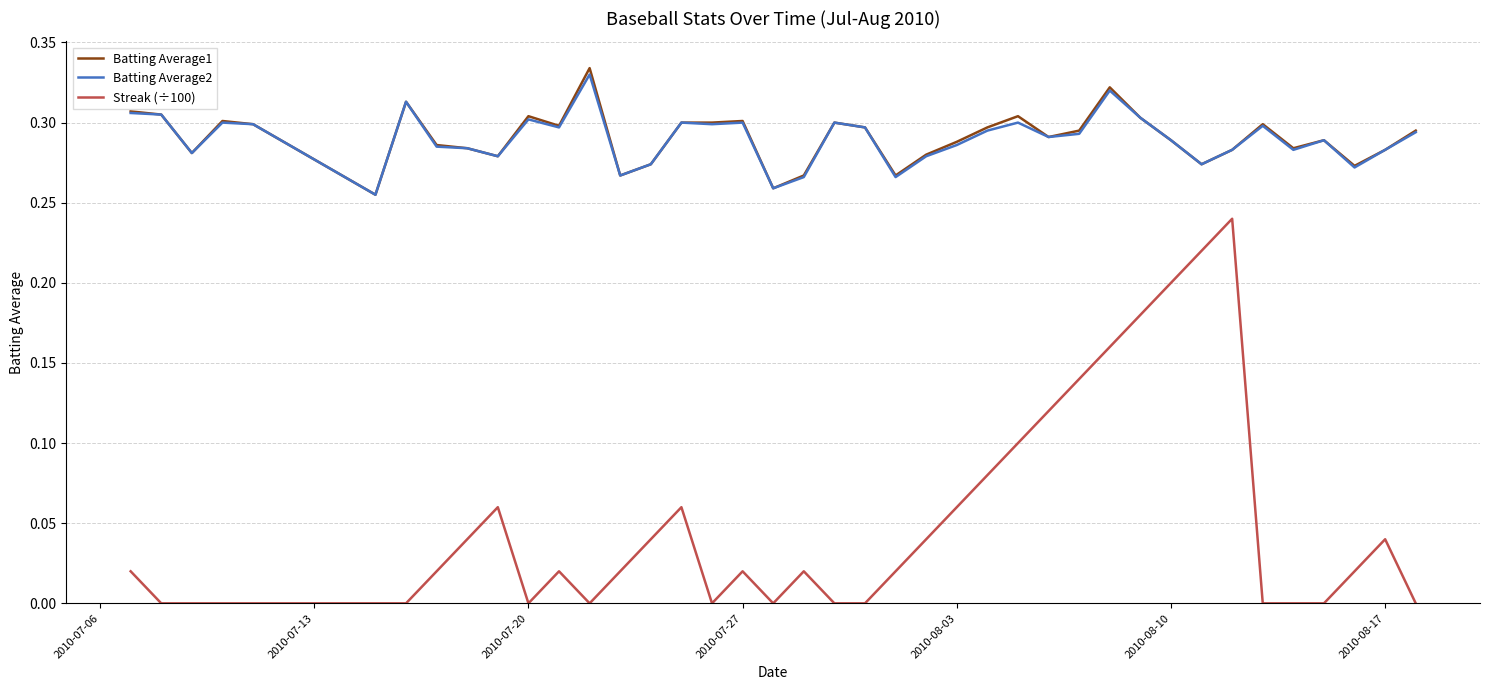

True or false: Streak (÷100) and Batting Average2 cross at least once.

False